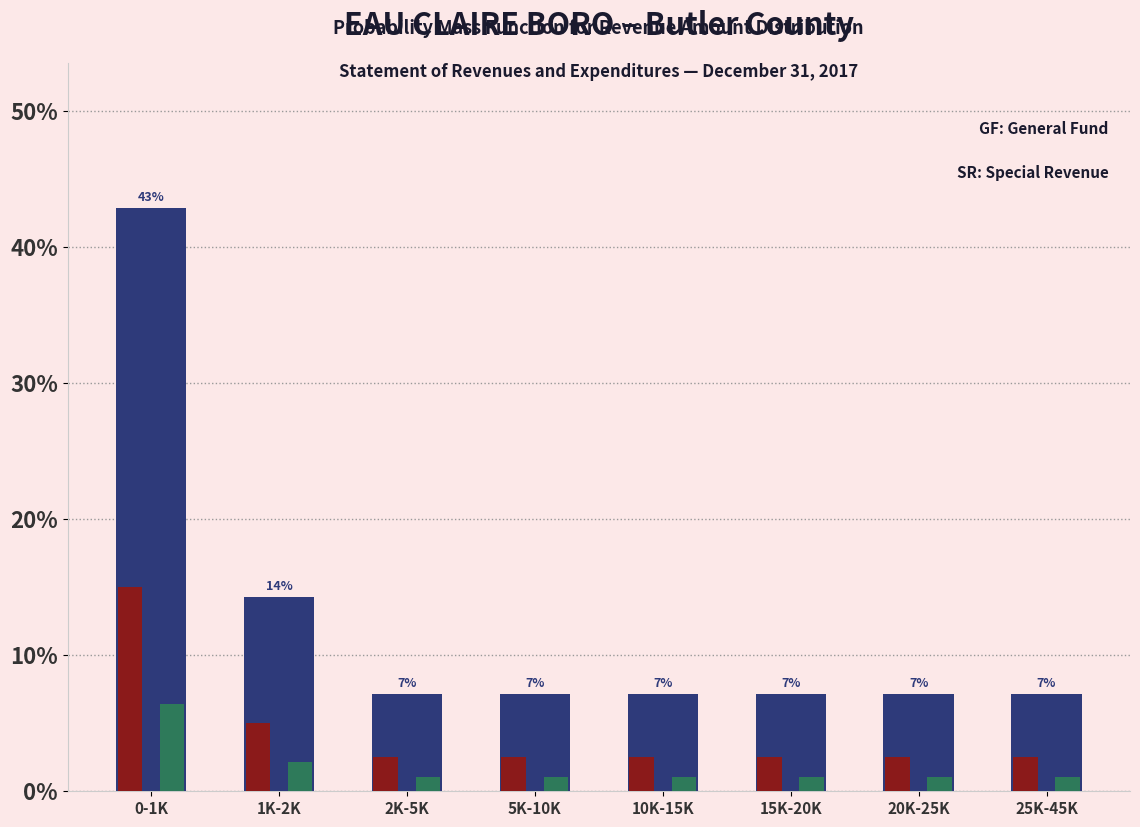

Which category has the highest value across all series?

0-1K